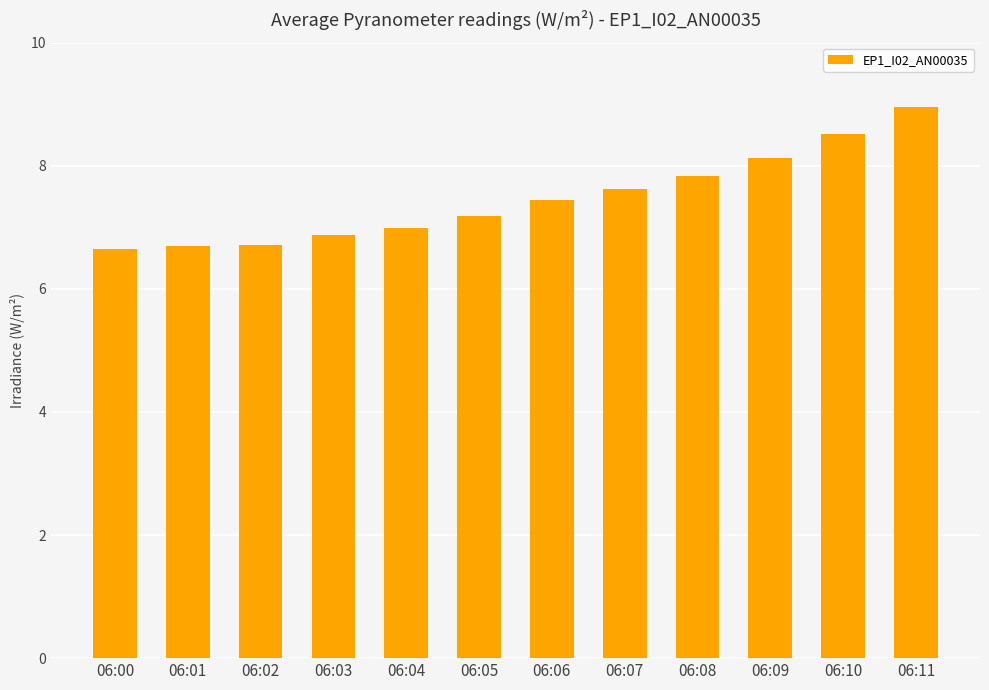

What is the difference between the maximum and minimum values?

2.3